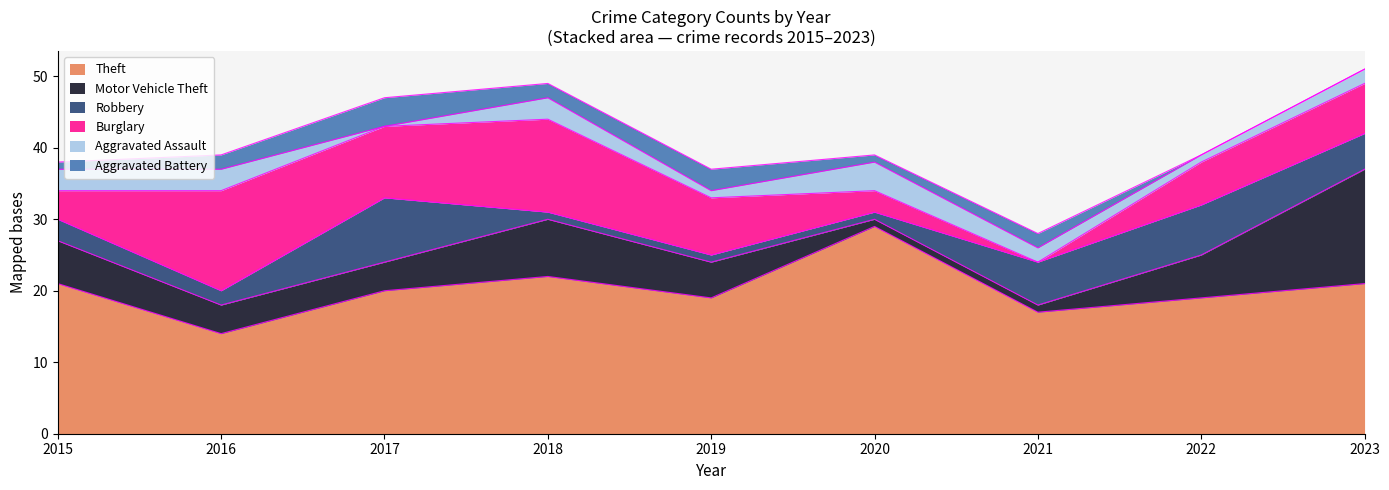

Between 2021 and 2022, which series saw the biggest shift?

Burglary